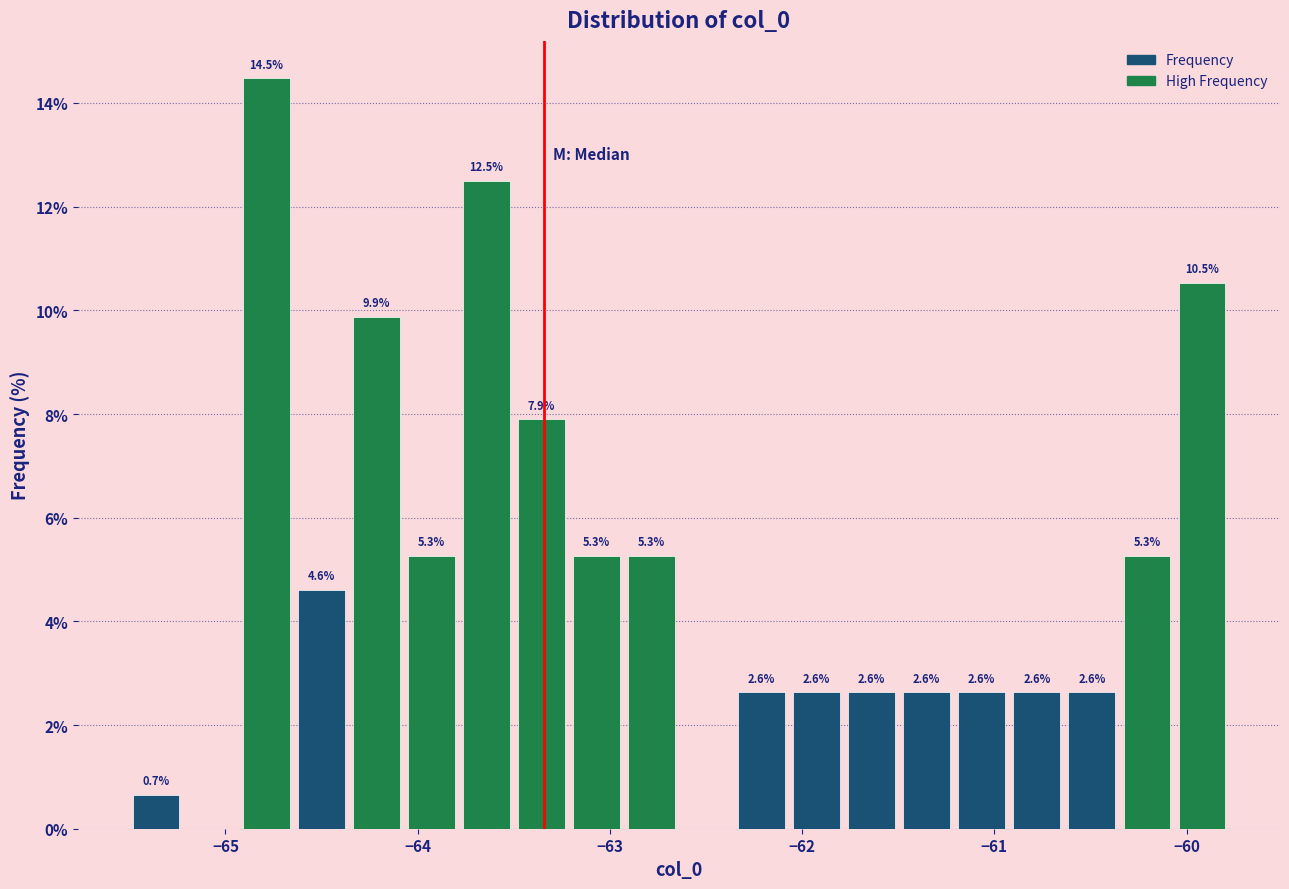

Around what value on the x-axis is the tallest bar? Give the approximate position of its centre, as read against the axis.

-64.8